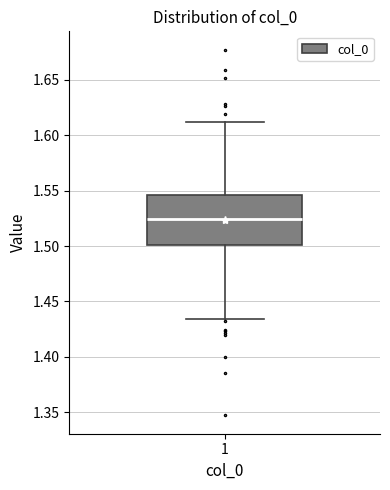

Read this box plot against the y-axis: the position of the median line, the range covered by the box, and the ends of both whiskers. The values are not printed on the chart, so give them approximately, as read against the axis.

median 1.525, box 1.500 to 1.545, whiskers 1.435 to 1.610